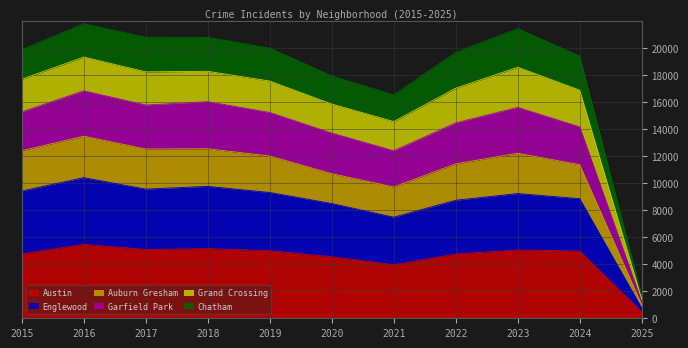

How many categories are shown in the chart?

11